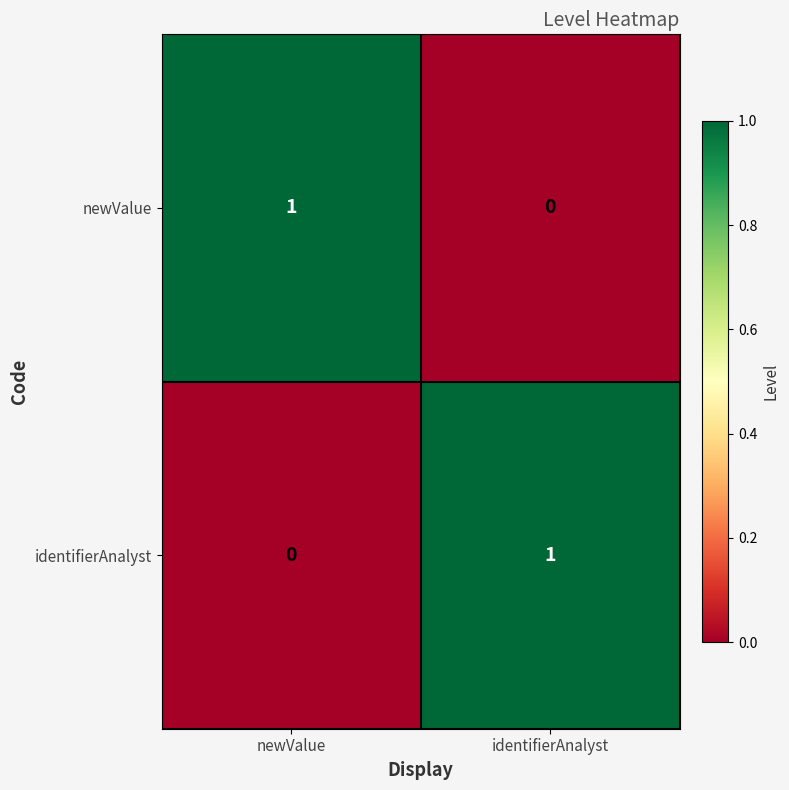

Rank the categories by newValue value from highest to lowest.

newValue, identifierAnalyst